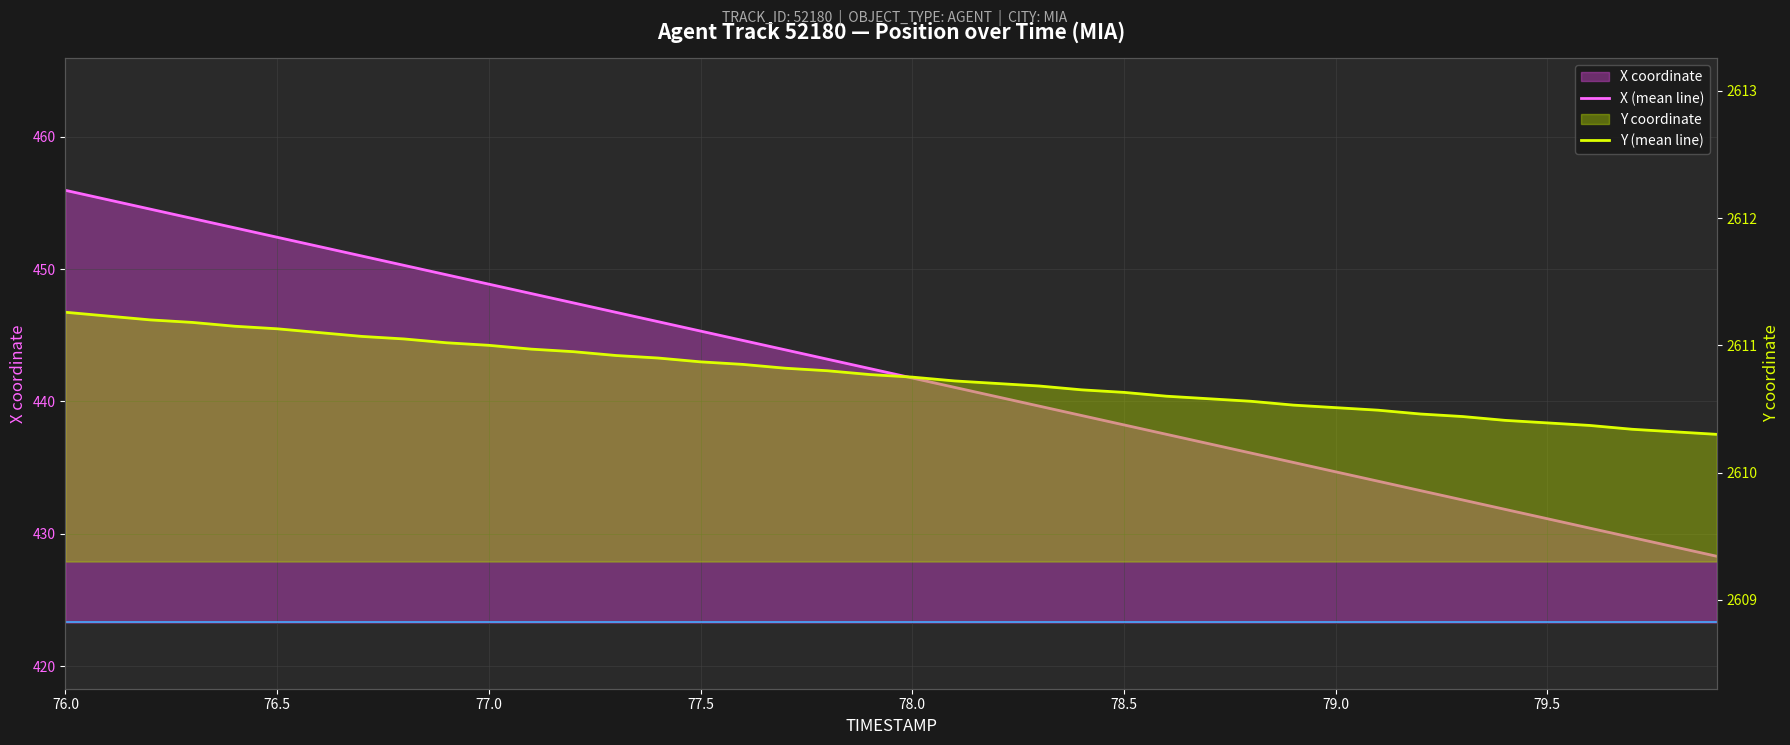

What is the minimum value shown in the chart?

428.3